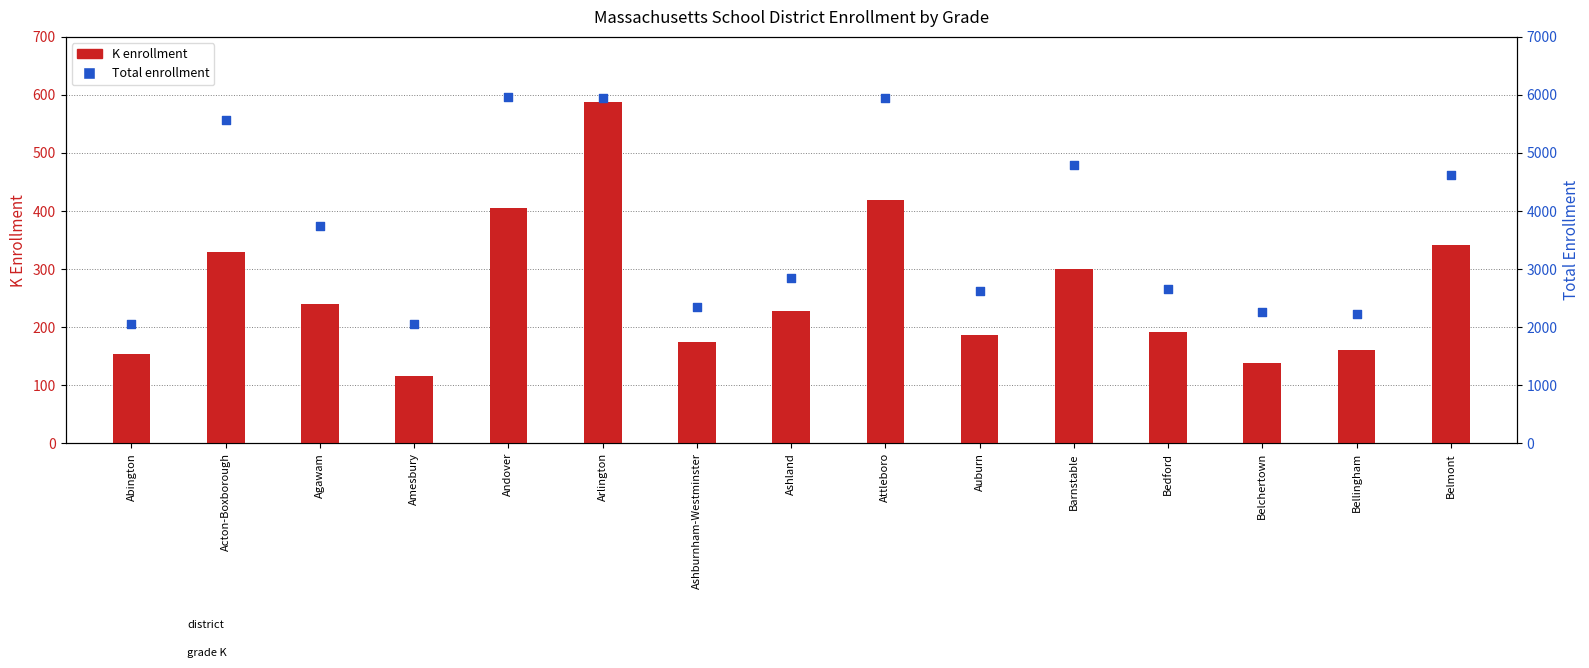

Which series has the widest spread of Y values?

Total enrollment